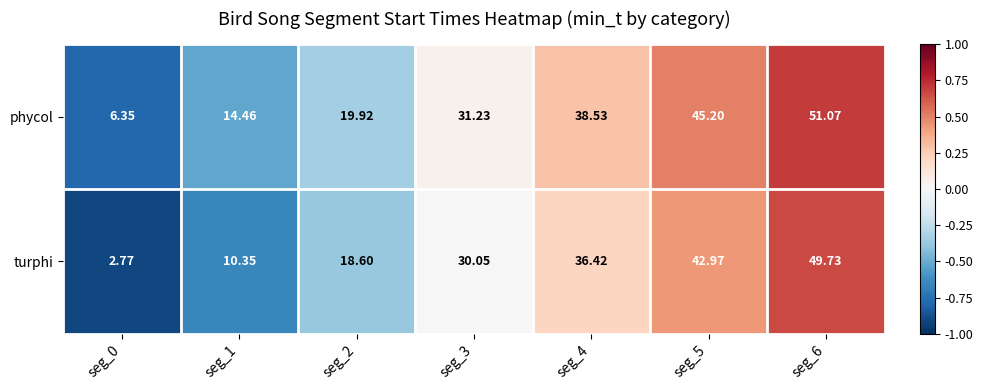

Which series has the widest spread of values?

turphi